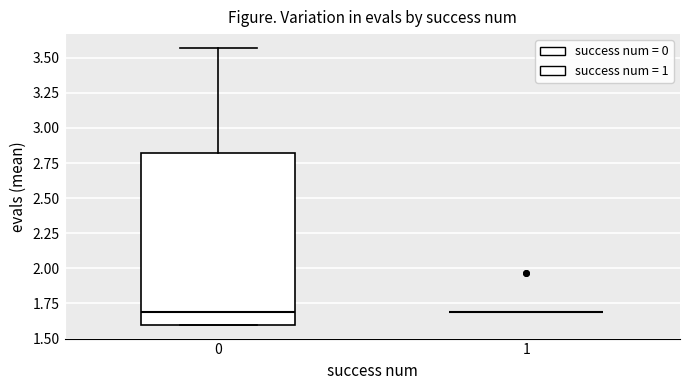

Reading left to right, read every box against the y-axis: the position of its median line, the range the box covers, and the ends of its whiskers. The values are not printed on the chart, so give them approximately, as read against the axis.

0: median 1.70, box 1.60 to 2.80, whiskers 1.60 to 3.55
1: box collapsed to a line at 1.70, whiskers 1.70 to 1.70